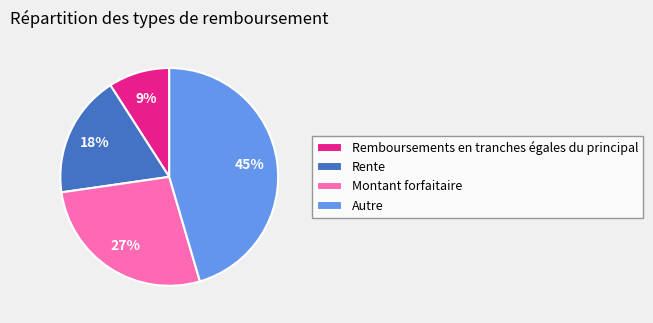

Which category has the smallest portion of the pie?

Remboursements en tranches égales du principal